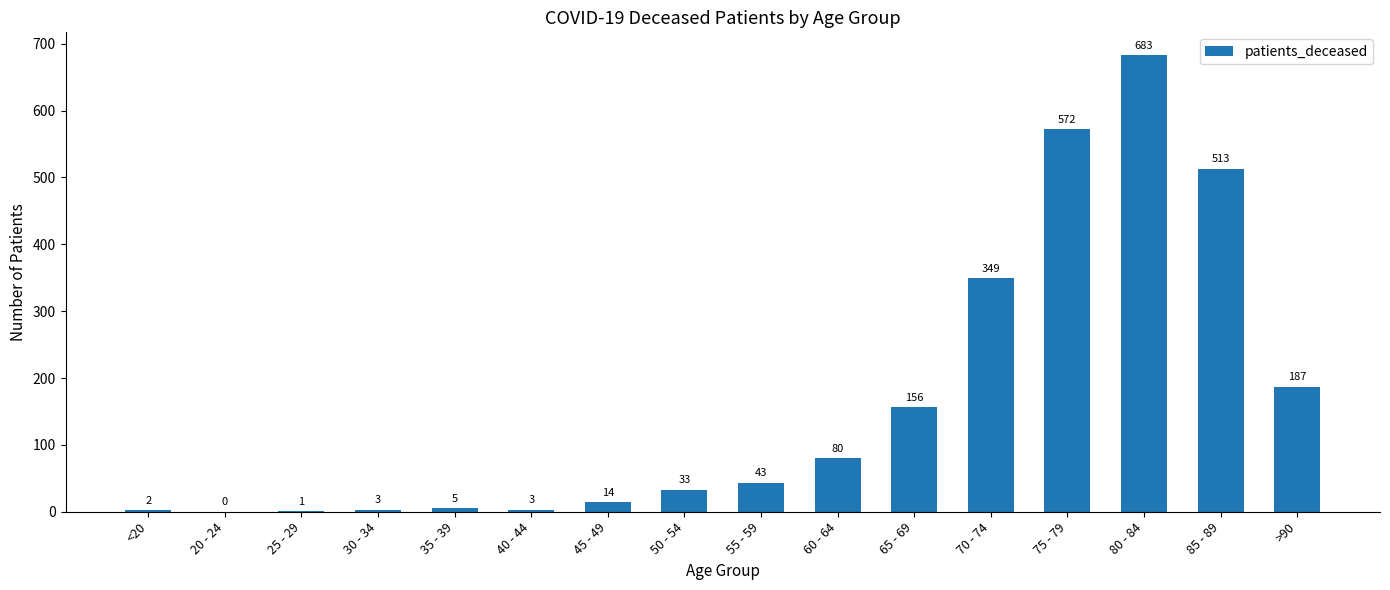

How many values are above zero?

15